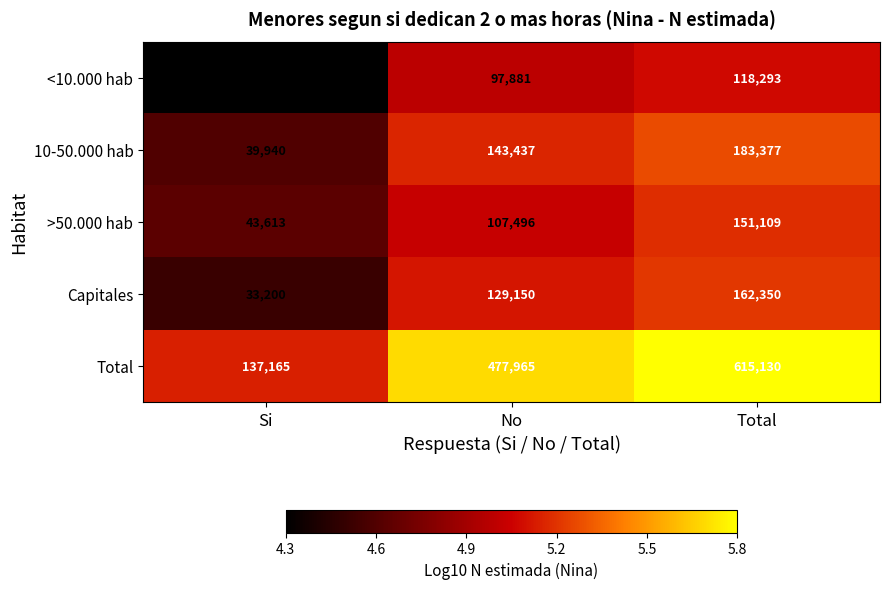

Which label corresponds to the largest value in the chart?

Total